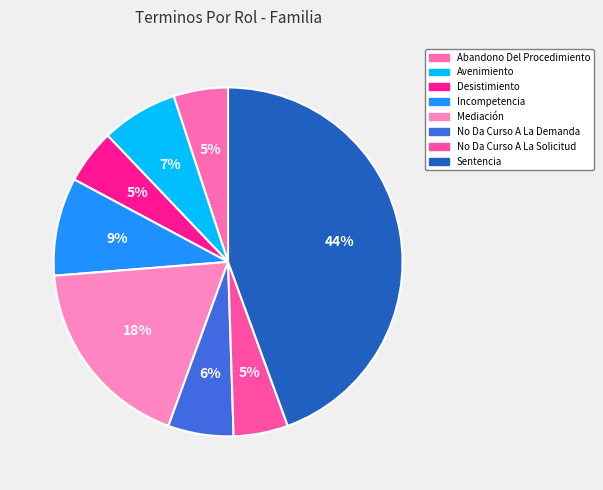

What is the change in value from Mediación to No Da Curso A La Demanda?

-12